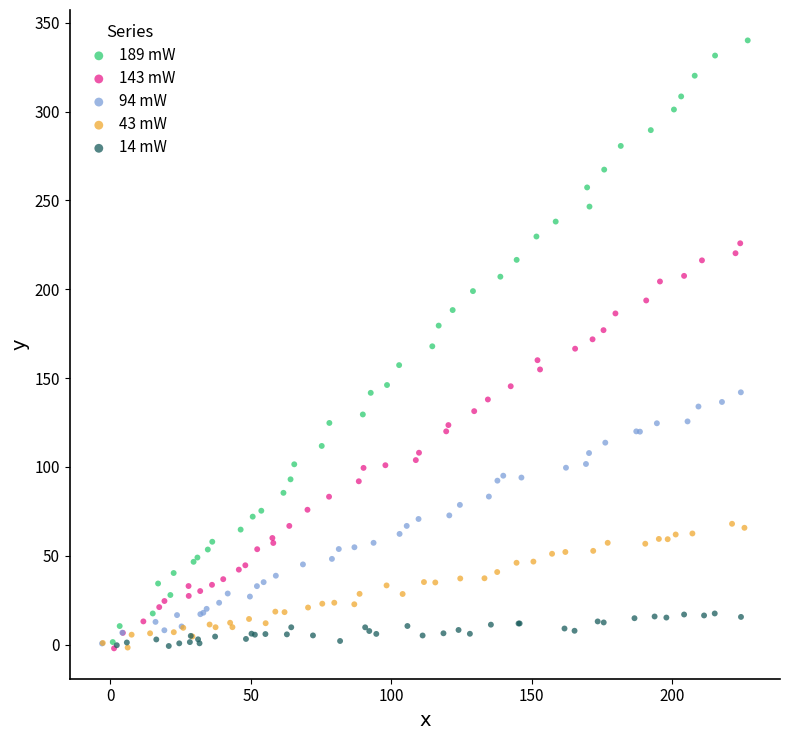

Which series reaches the maximum Y coordinate?

189 mW